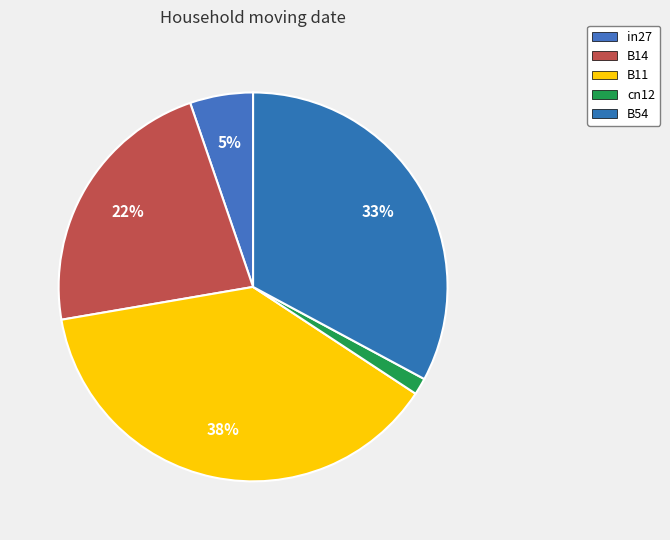

Count the number of slices in the pie.

5